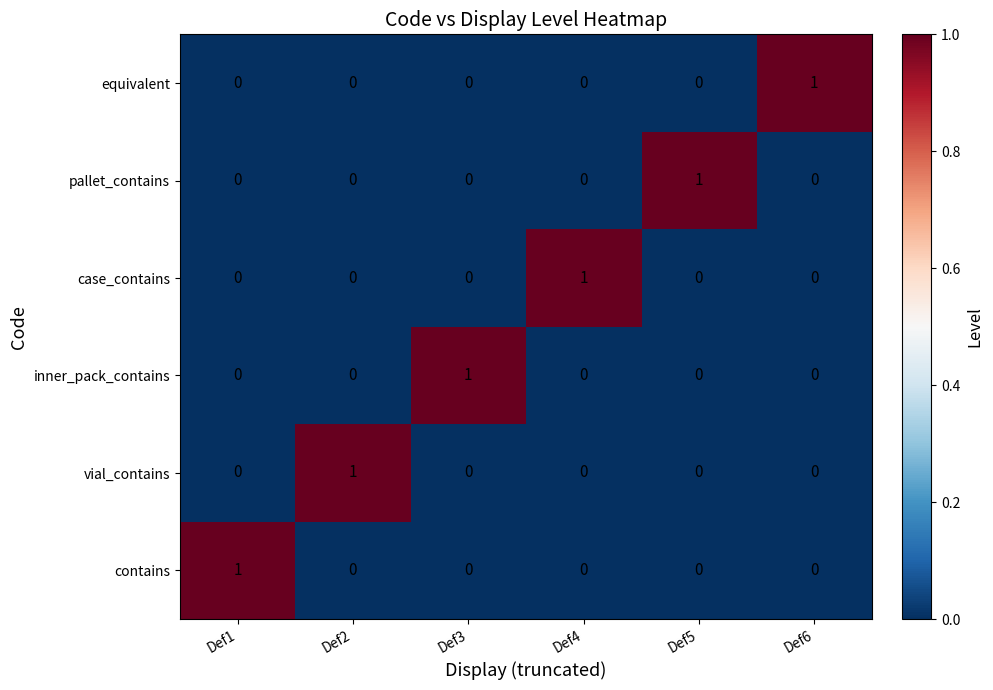

What is the greatest value displayed?

1